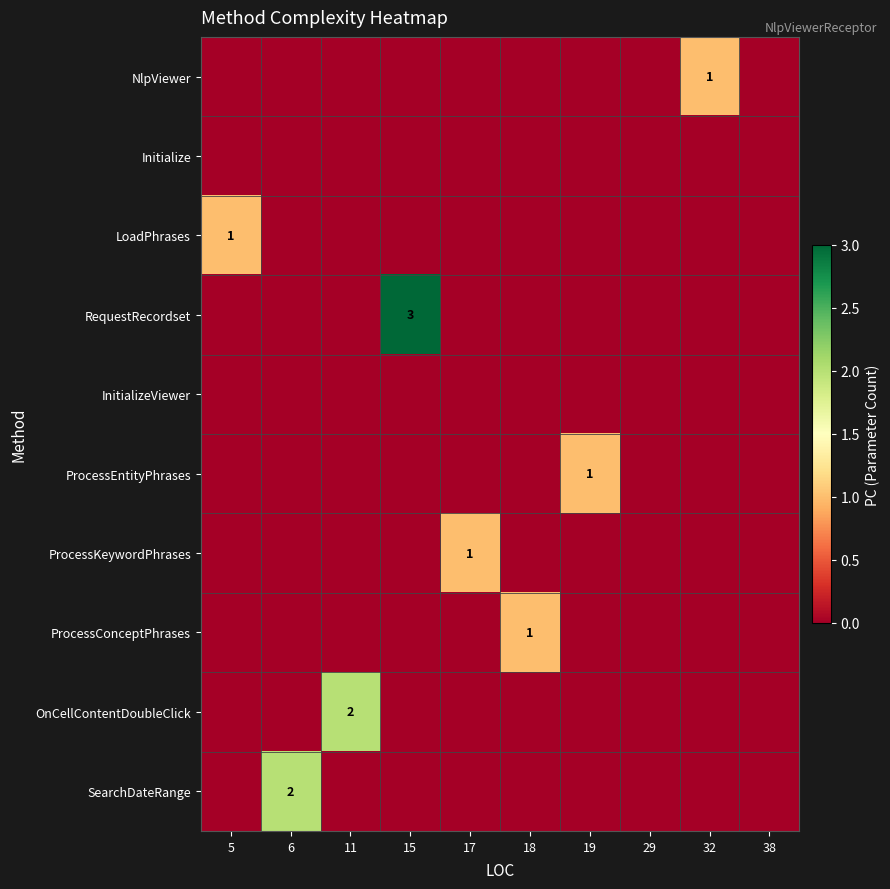

Which series changed the most between 15 and 18?

RequestRecordset